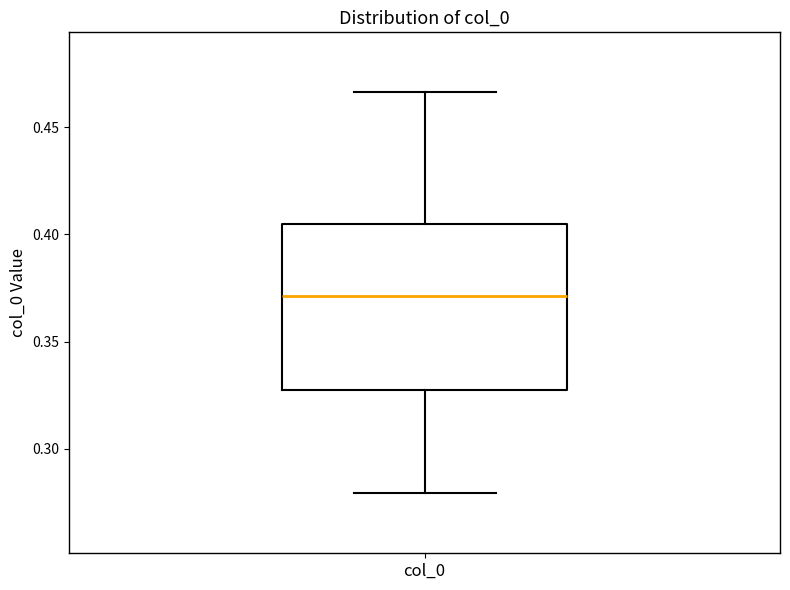

Where does the median line of the box for col_0 sit on the y-axis? The values are not printed on the chart, so give them approximately, as read against the axis.

0.370